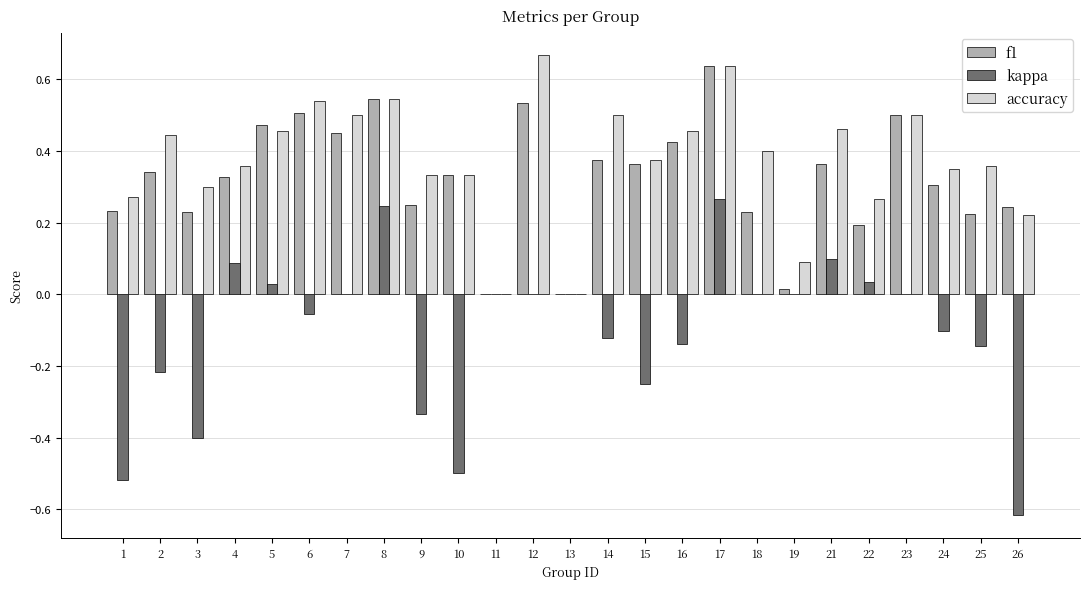

Count the accuracy values in the range 0 to 1.

25